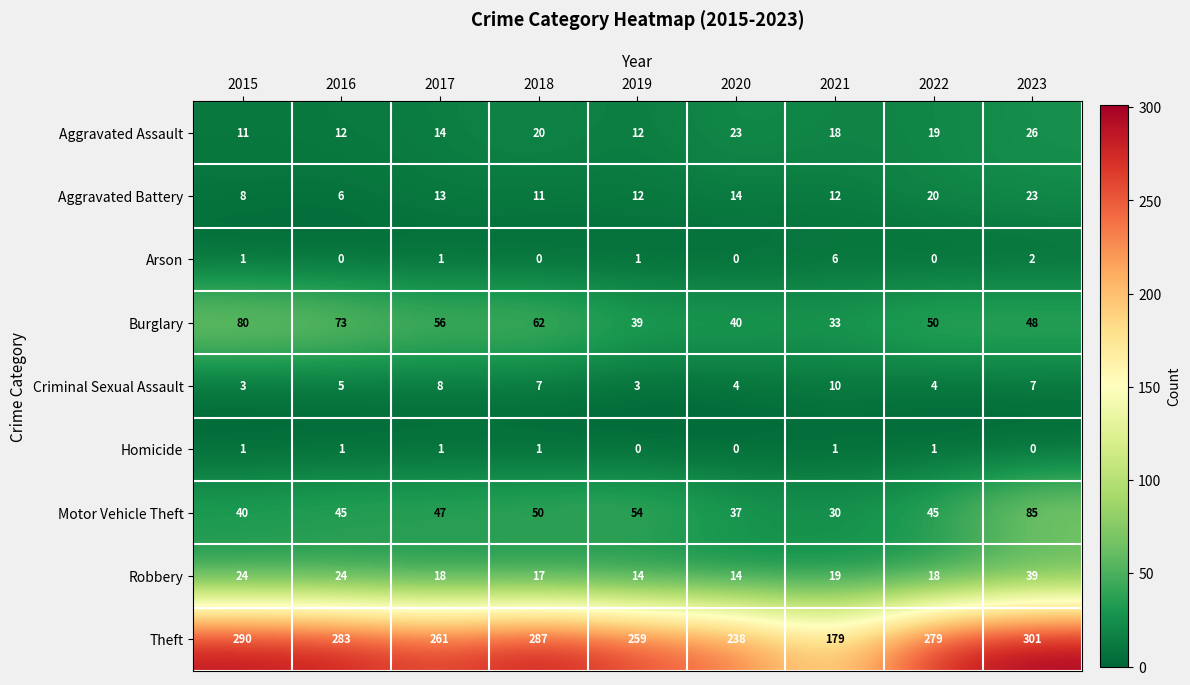

Count the number of categories in the chart.

9